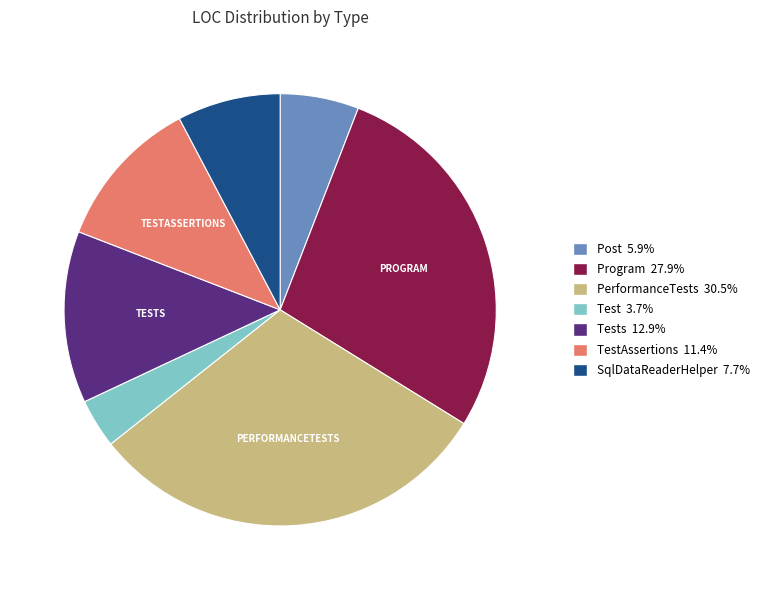

Does any single category account for the majority?

No